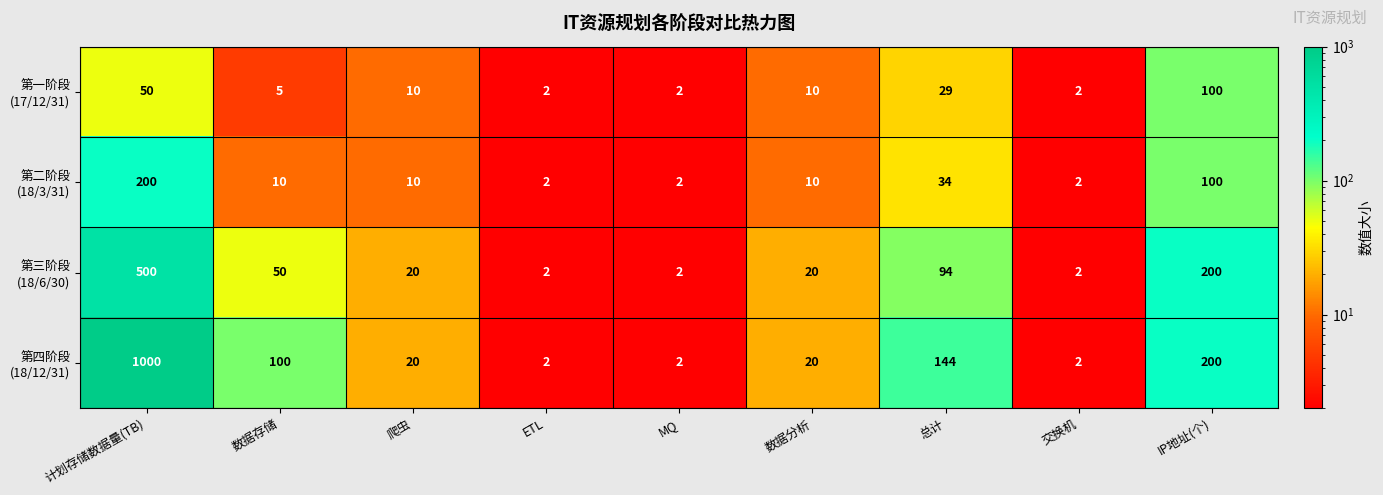

What is the greatest value displayed?

1000